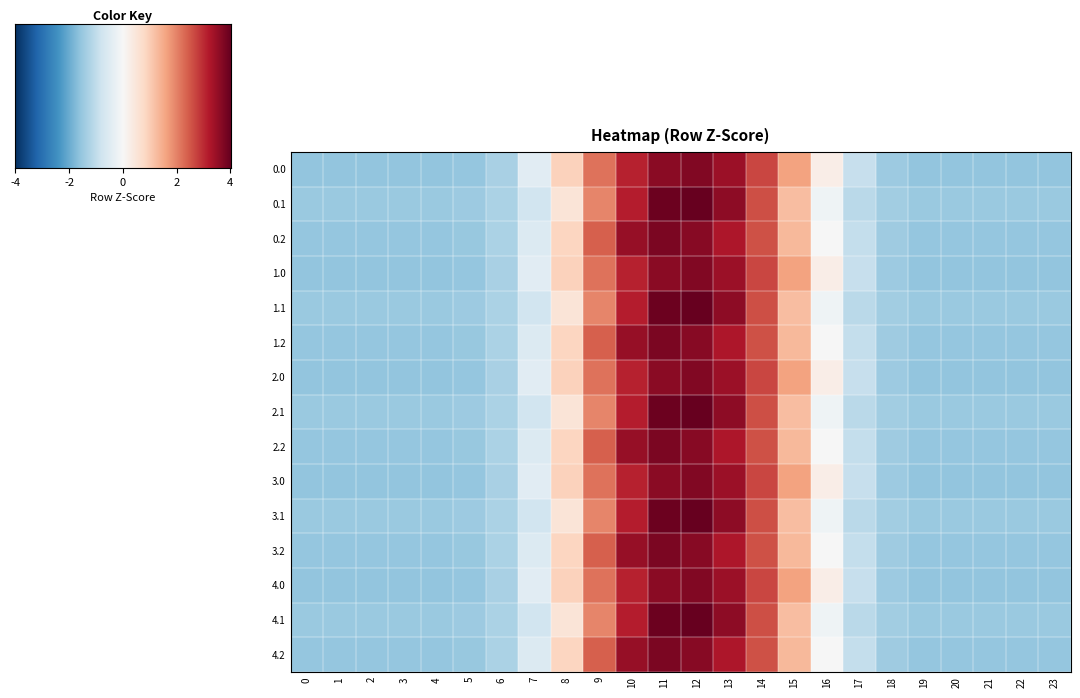

List the series in order of their peak value, highest first.

0.1, 1.1, 2.1, 3.1, 4.1, 0.2, 1.2, 2.2, 3.2, 4.2, 0.0, 1.0, 2.0, 3.0, 4.0